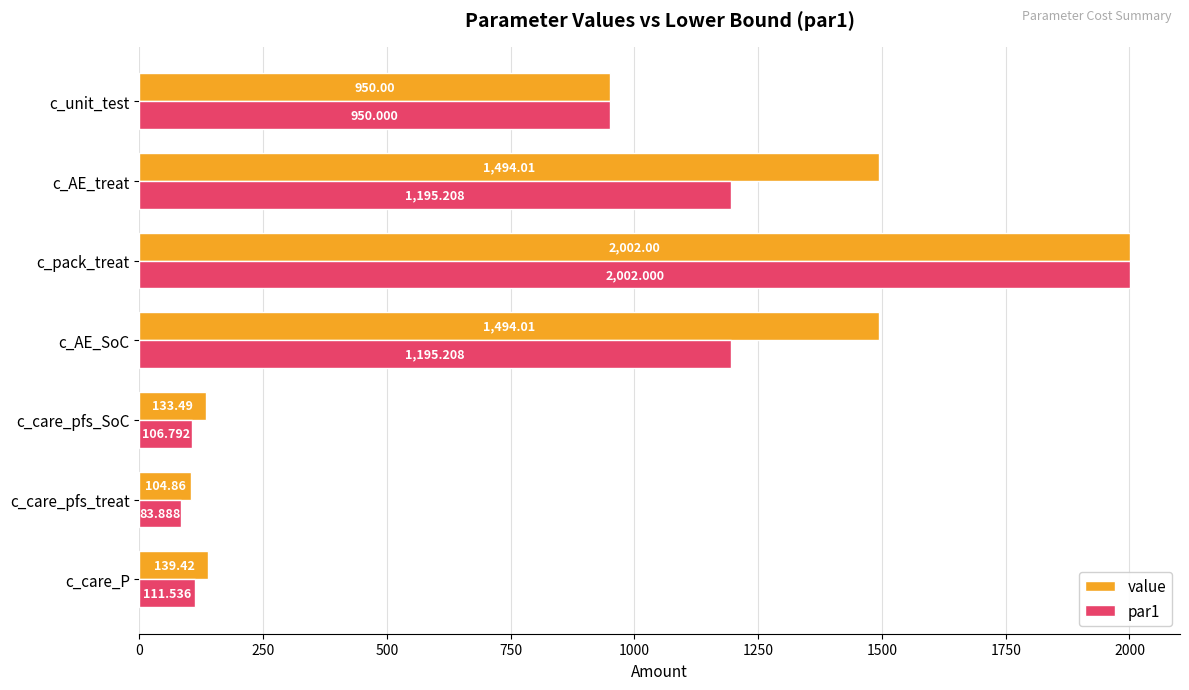

At which label is value closest to 1053?

c_unit_test